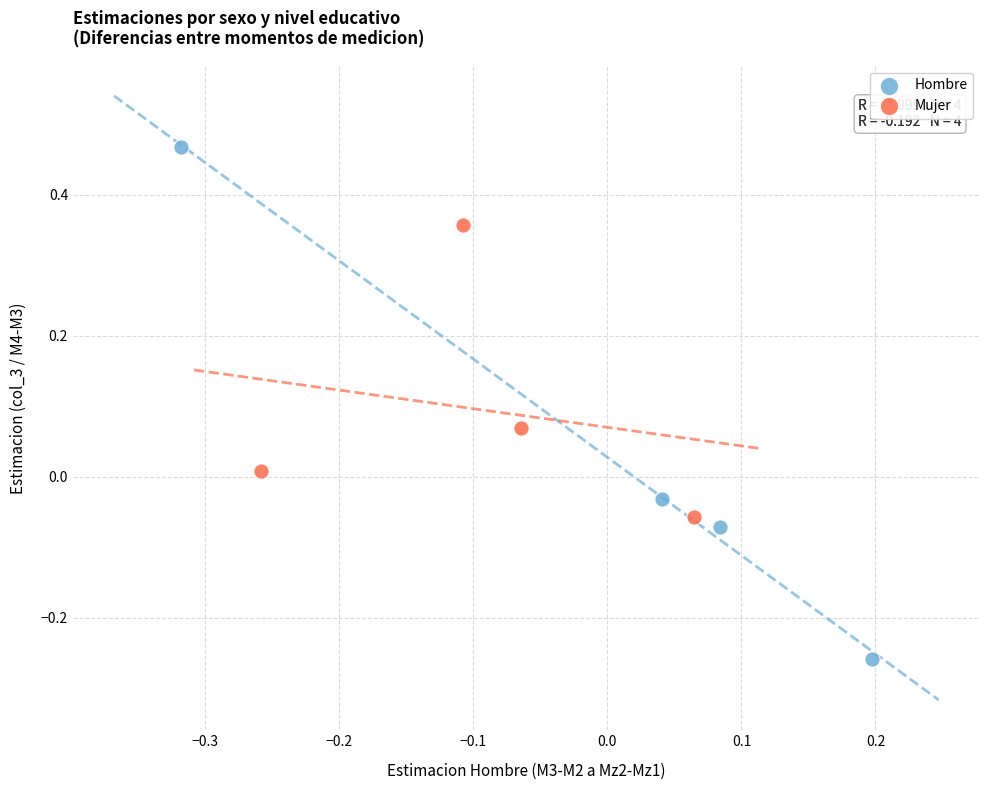

Which series has the largest Y range (max minus min)?

Hombre